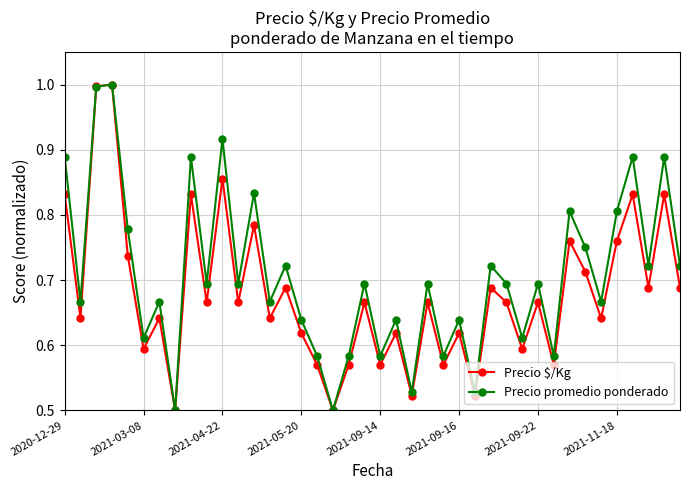

What are all the series names shown in the legend?

Precio $/Kg, Precio promedio ponderado